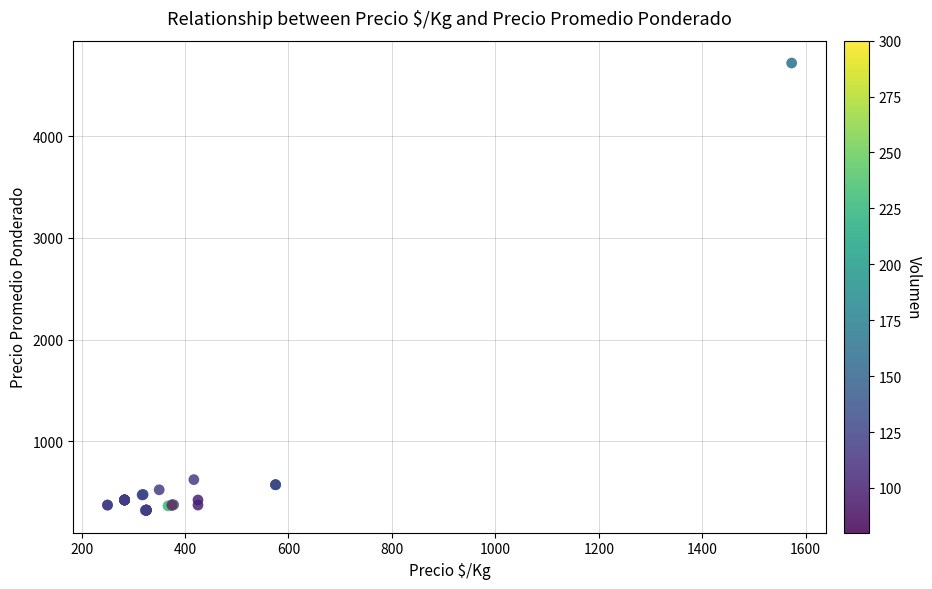

What Y value in the scatter plot is closest to 2521?

625